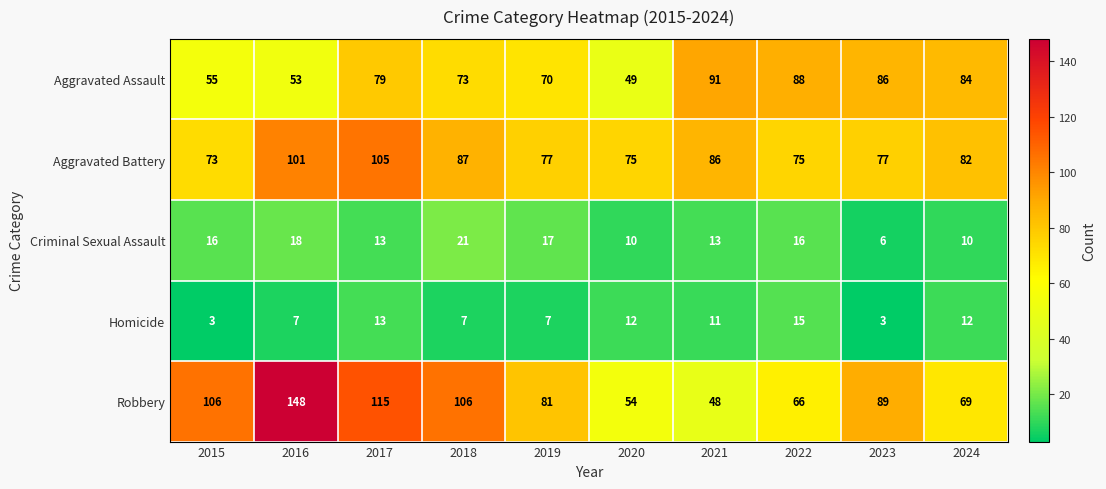

Which series has the largest total across all categories?

Robbery